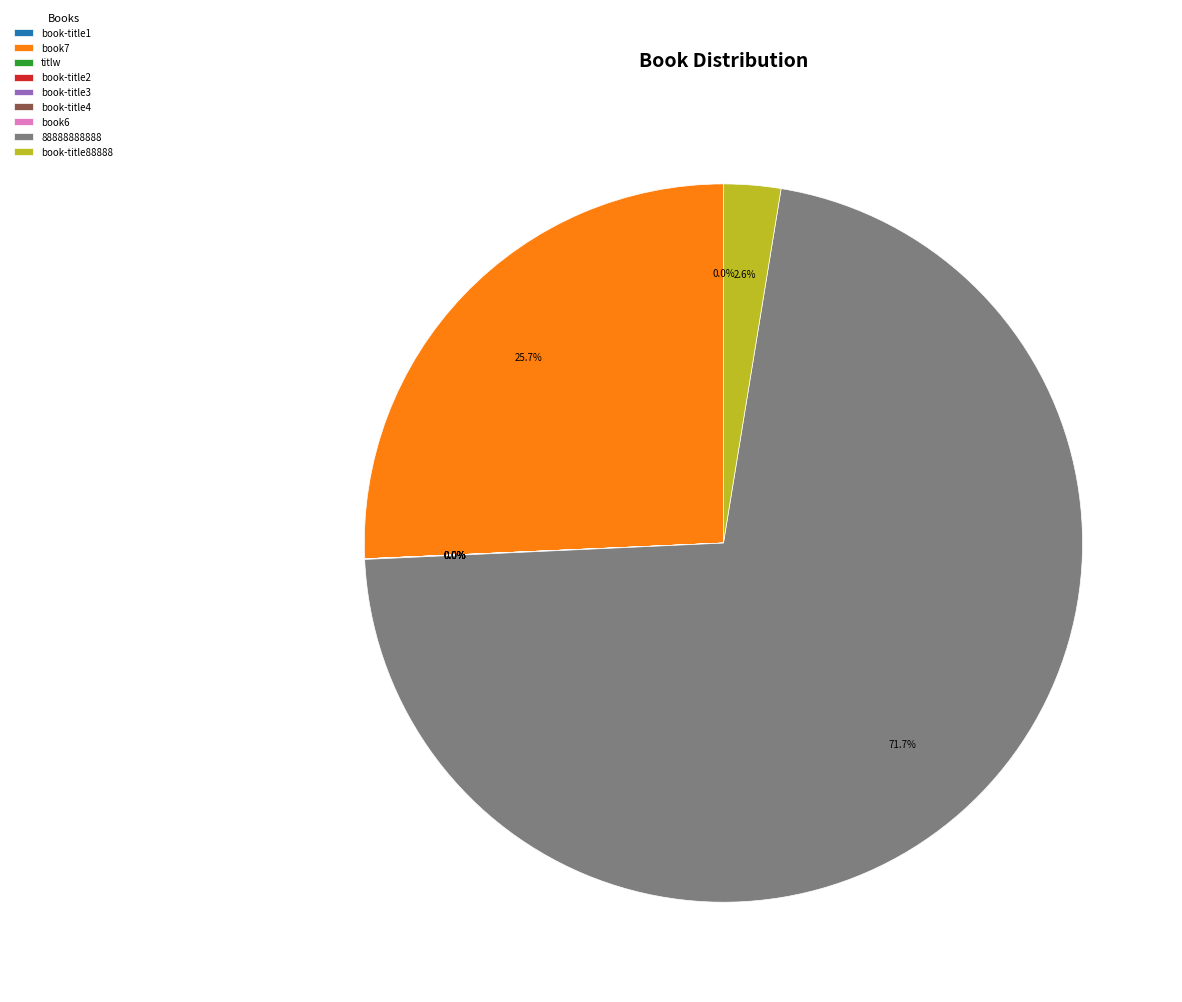

True or false: book-title3 accounts for 1% of the total.

False